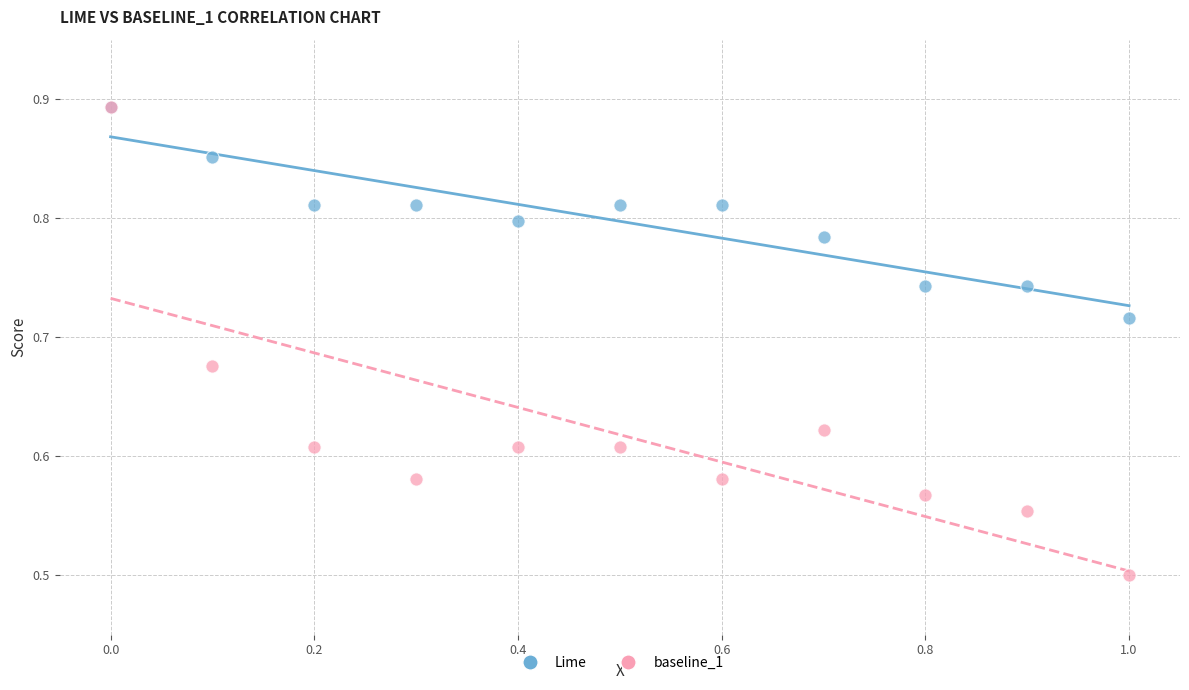

Which series reaches the minimum Y coordinate?

baseline_1